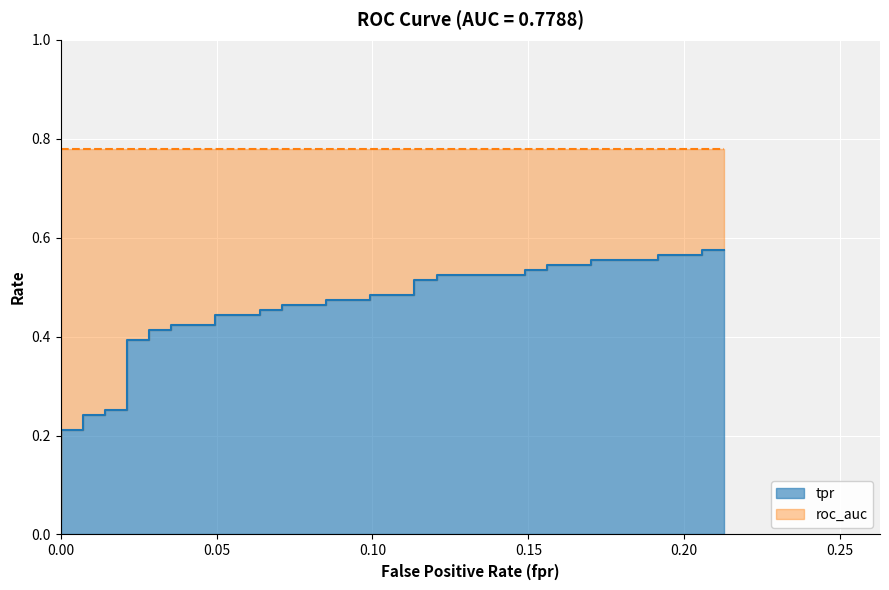

Reading left to right, what are all the values shown in this chart?

0.0	0.1	0.1	0.1	0.2	0.2	0.2	0.2	0.3	0.3	0.4	0.4	0.4	0.4	0.4	0.4	0.4	0.4	0.5	0.5	0.5	0.5	0.5	0.5	0.5	0.5	0.5	0.5	0.5	0.5	0.5	0.5	0.5	0.5	0.6	0.6	0.6	0.6	0.6	0.6